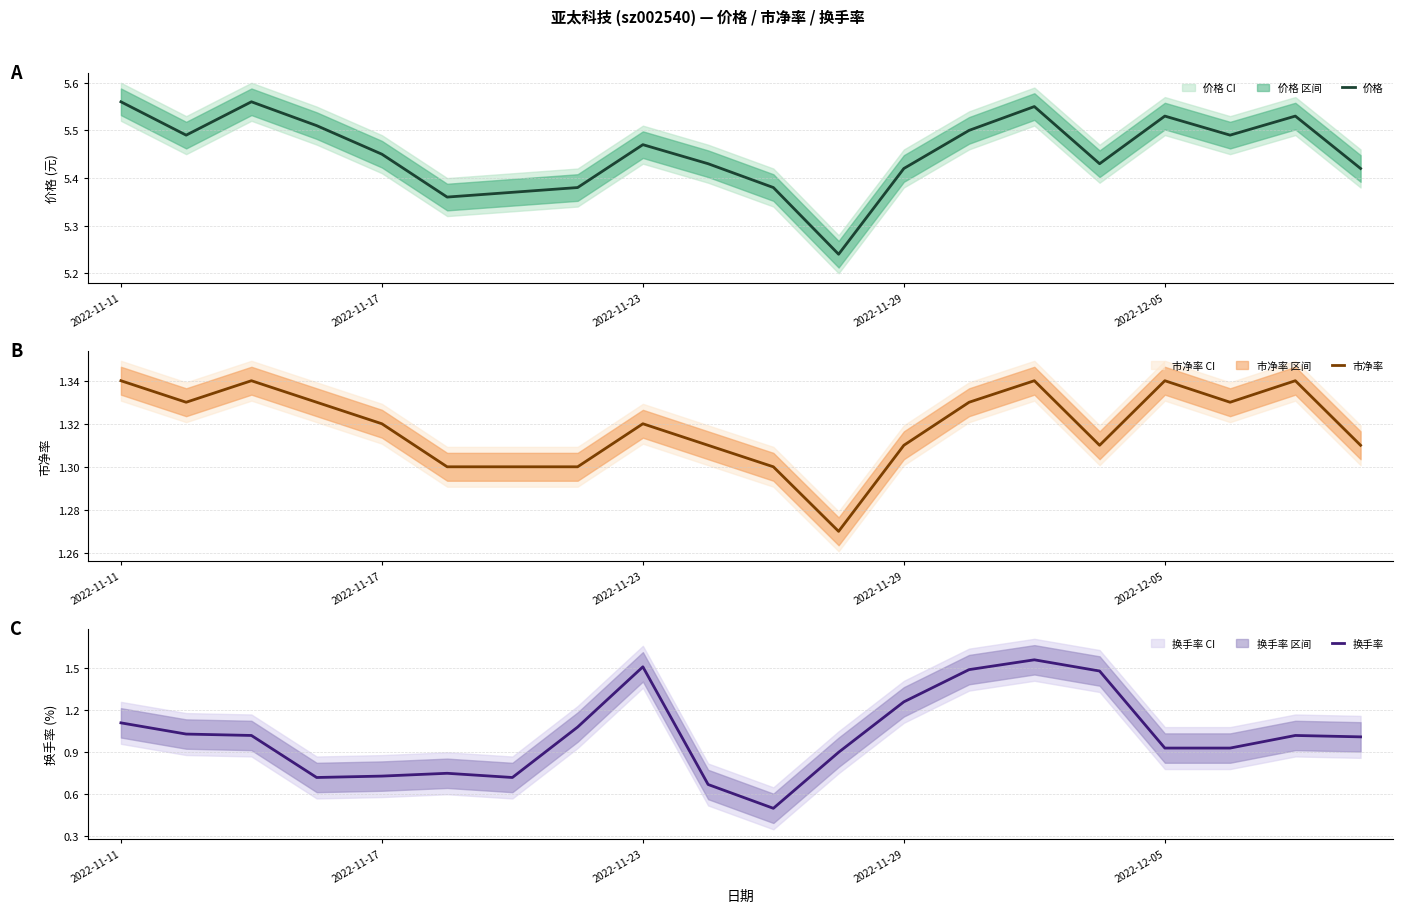

What is the difference between the highest and lowest values at 15?

4.1